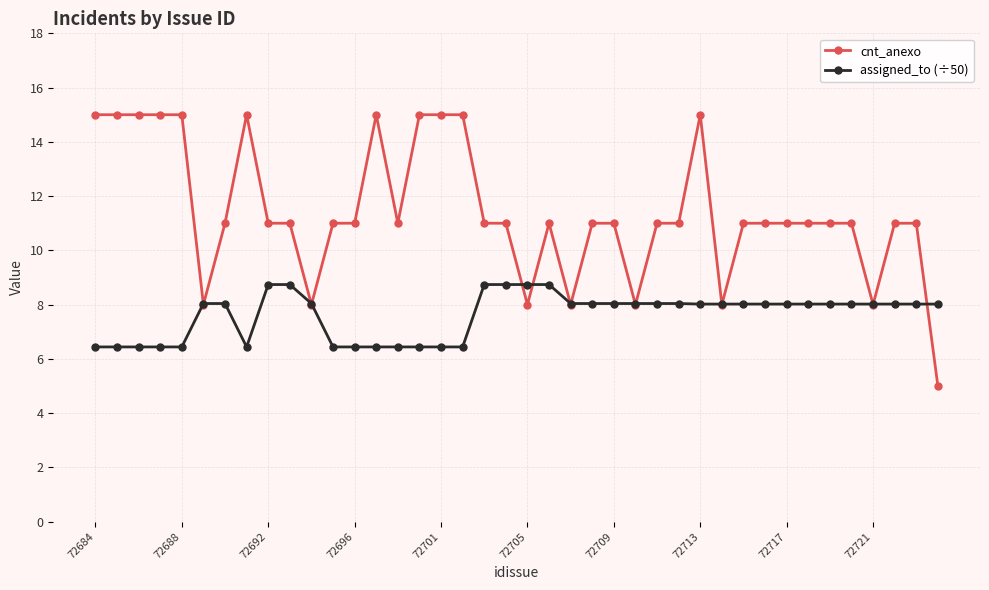

Which series has the largest range (max minus min)?

cnt_anexo